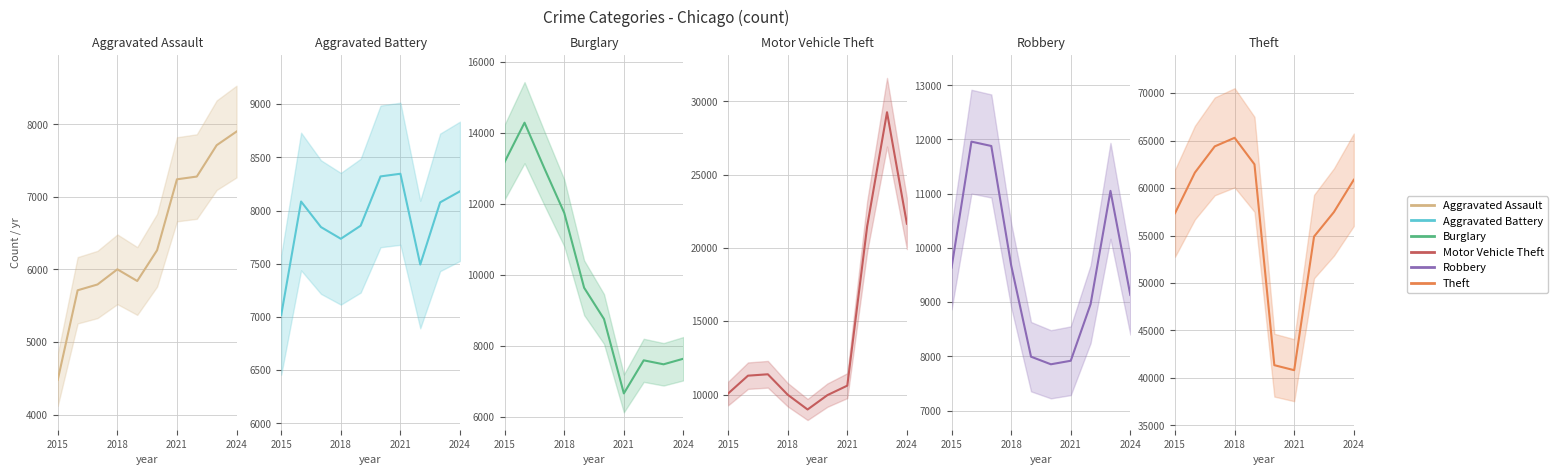

True or false: Robbery and Aggravated Battery cross at least once.

True